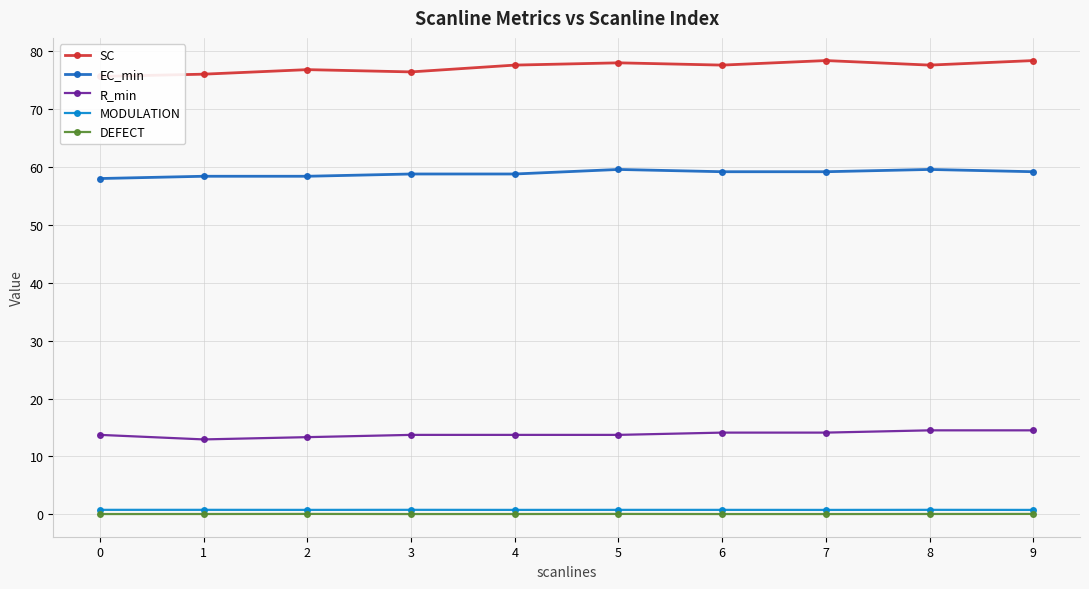

True or false: R_min has more than 2 interior local peaks.

False